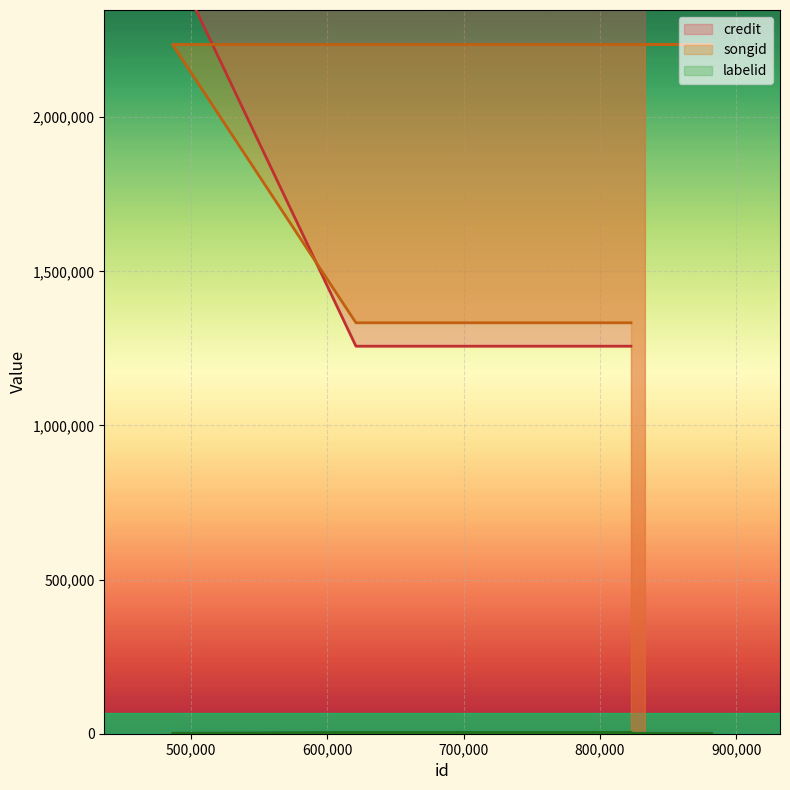

Reading right to left, extract all data points from this chart.

credit: 832879=2508571	832878=2508571	881942=2508571	486549=2508571	621052=1257218	822676=1257218
songid: 832879=2236059	832878=2236059	881942=2236059	486549=2236059	621052=1333146	822676=1333146
labelid: 832879=1205	832878=1205	881942=1205	486549=1205	621052=4286	822676=4286